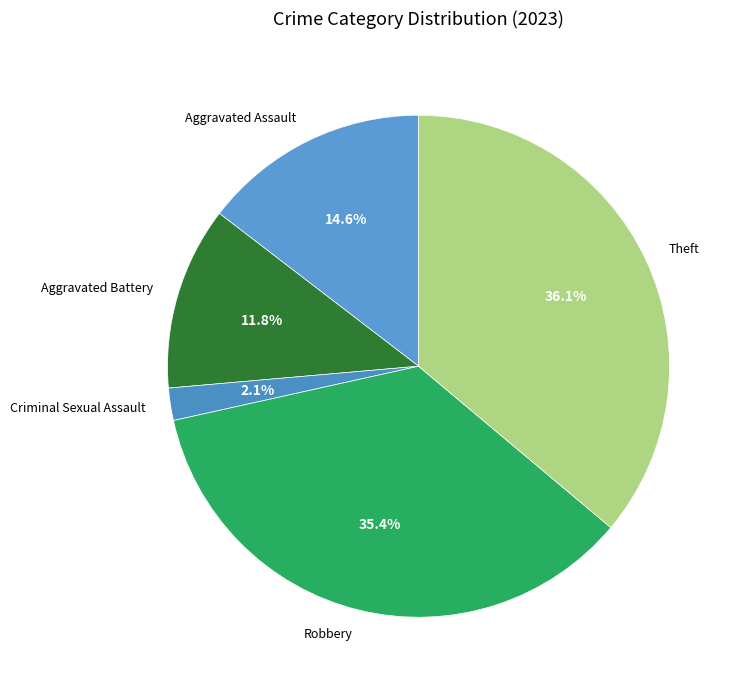

Which category has the biggest portion of the pie?

Theft